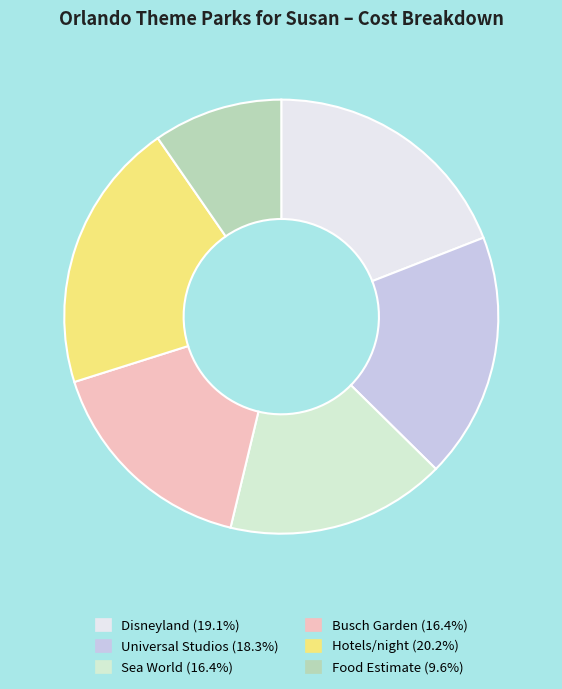

True or false: Sea World accounts for 16% of the total.

True